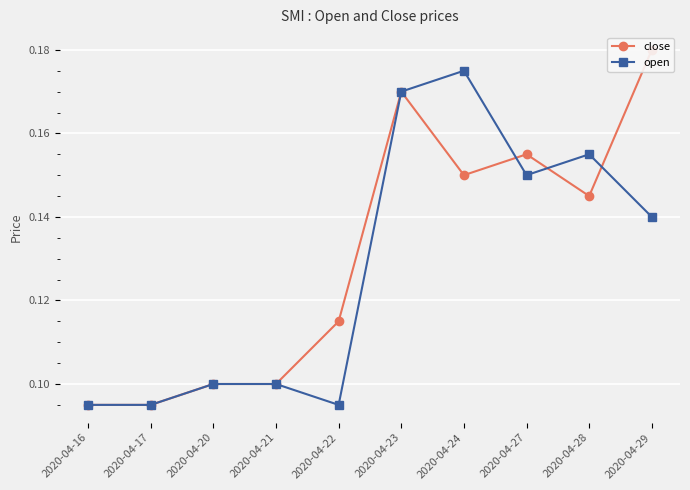

The value of open at 2020-04-29 is 0.1. True or false?

True